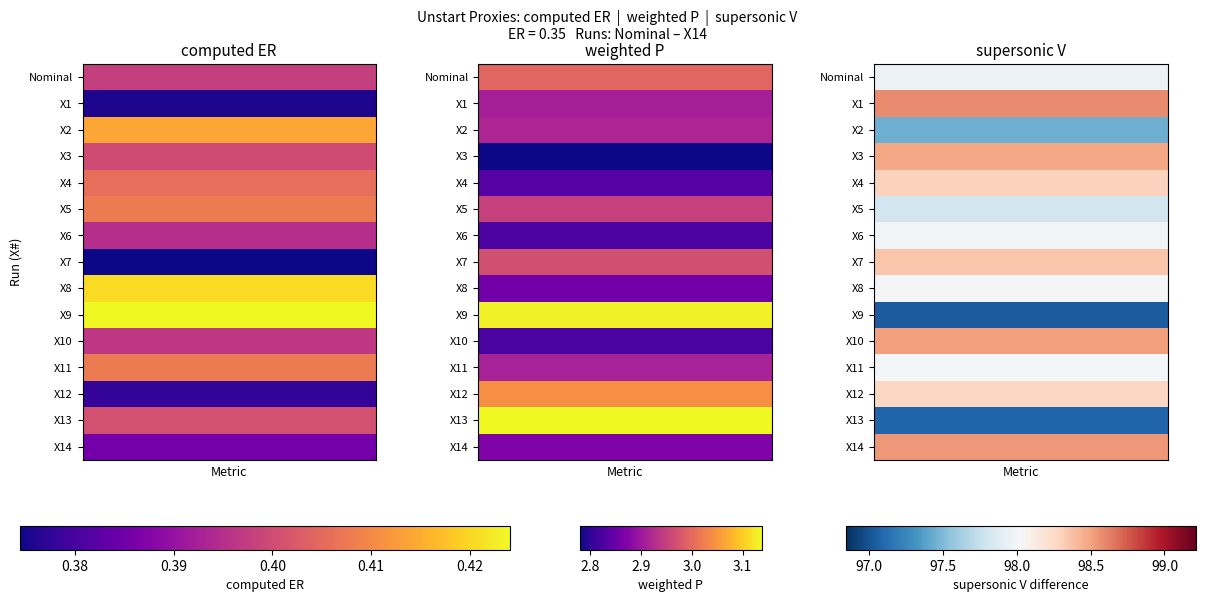

Which has a higher value, 0 or 2?

2